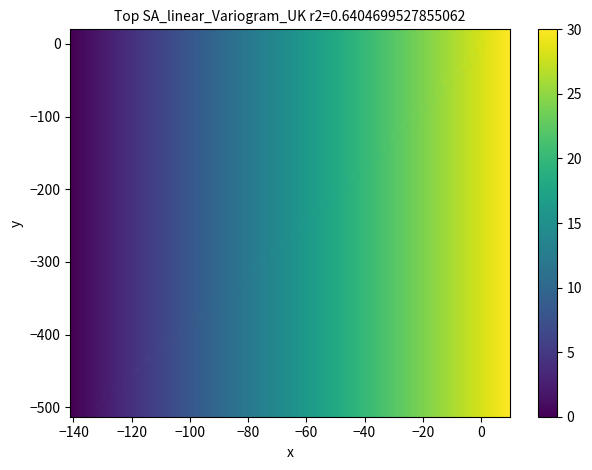

What is the range of Y values (max minus min)?

493.0